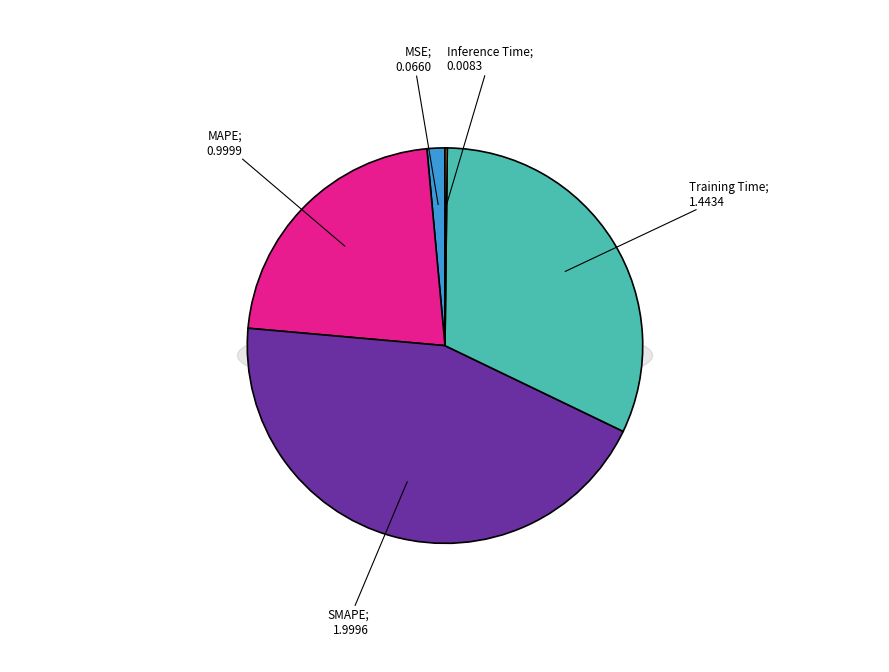

True or false: MAPE accounts for 35% of the total.

False